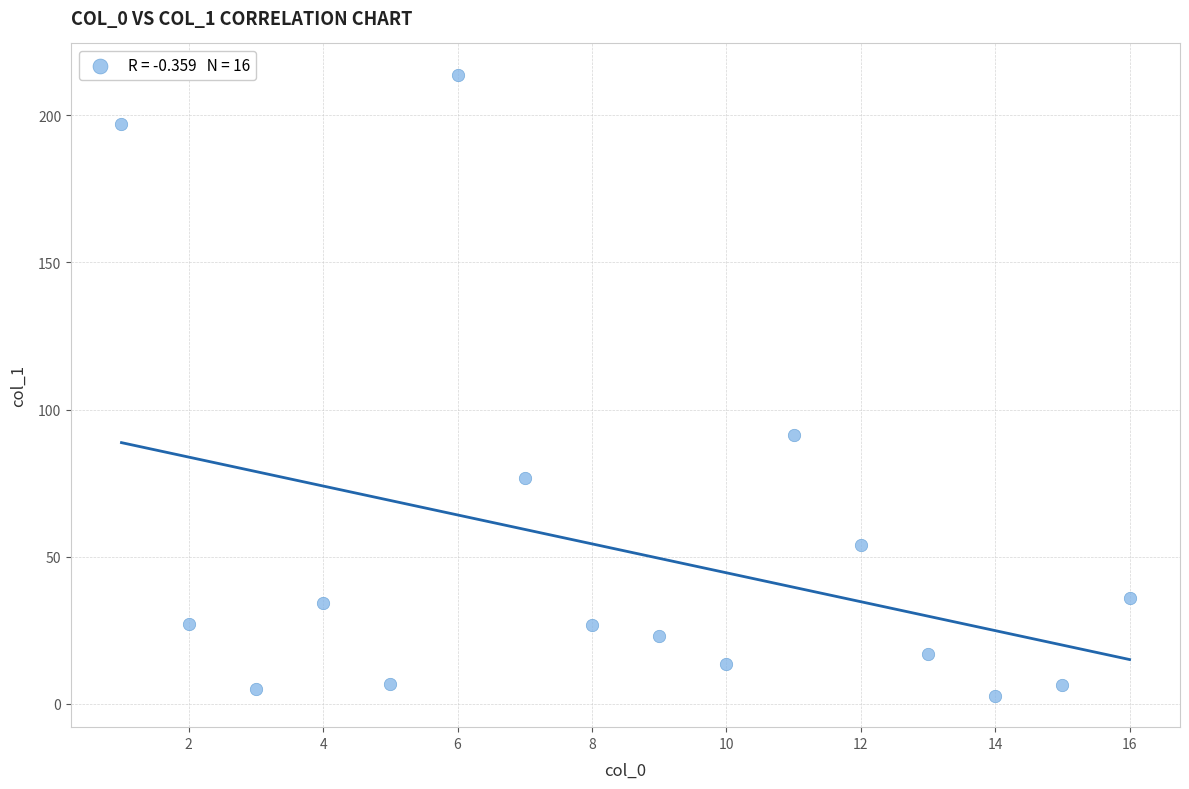

What is the range of X values (max minus min)?

15.0